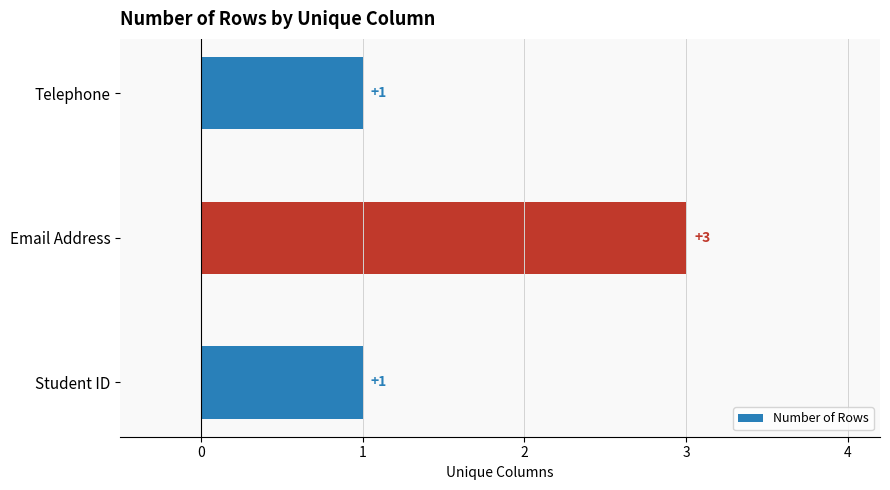

The chart shows a value of 1 at Telephone. True or false?

True